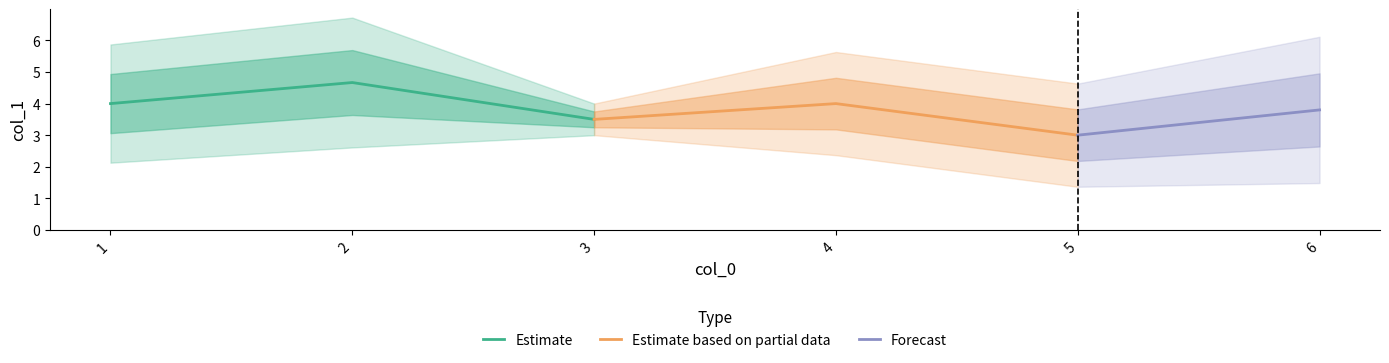

At which label does Estimate reach its minimum?

3